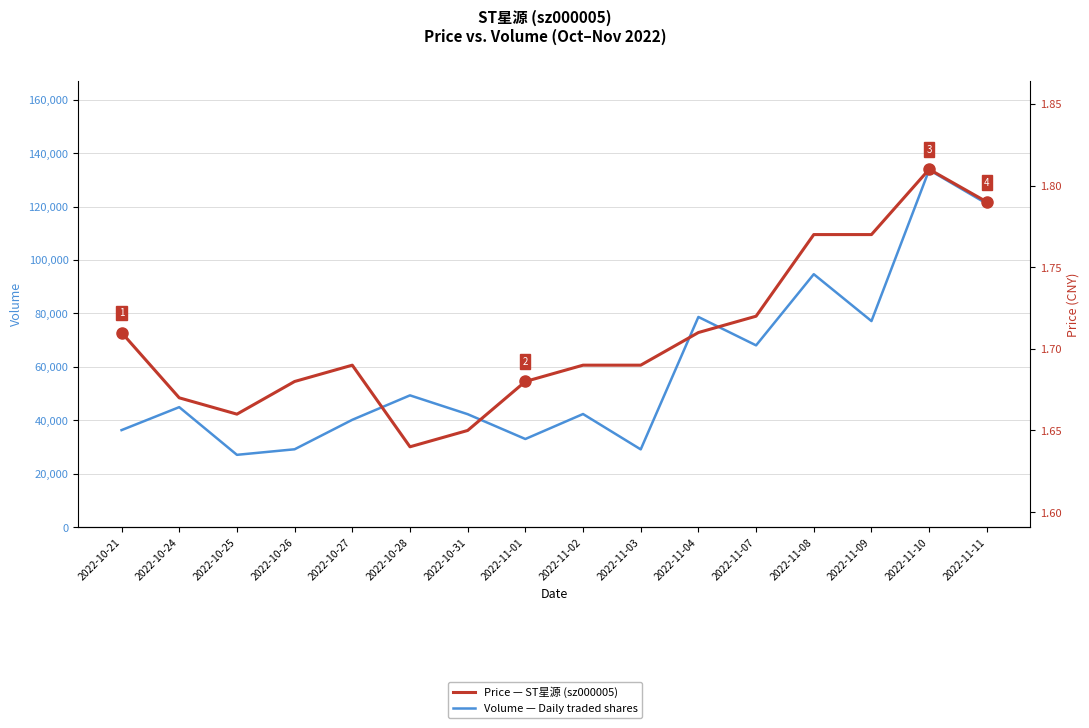

Reading right to left, list all the values displayed in this chart.

Volume: 2022-11-11=121049.0	2022-11-10=133705.0	2022-11-09=77129.0	2022-11-08=94676.0	2022-11-07=68035.0	2022-11-04=78672.0	2022-11-03=29093.0	2022-11-02=42331.0	2022-11-01=32984.0	2022-10-31=42275.0	2022-10-28=49320.0	2022-10-27=40168.0	2022-10-26=29135.0	2022-10-25=27057.0	2022-10-24=44908.0	2022-10-21=36308.0
Price: 2022-11-11=1.8	2022-11-10=1.8	2022-11-09=1.8	2022-11-08=1.8	2022-11-07=1.7	2022-11-04=1.7	2022-11-03=1.7	2022-11-02=1.7	2022-11-01=1.7	2022-10-31=1.6	2022-10-28=1.6	2022-10-27=1.7	2022-10-26=1.7	2022-10-25=1.7	2022-10-24=1.7	2022-10-21=1.7